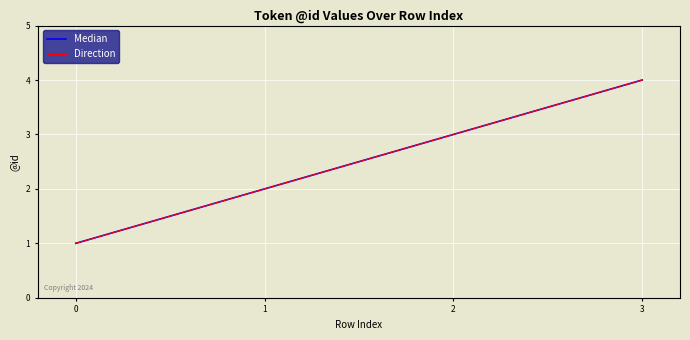

Does the chart have visible grid lines?

Yes